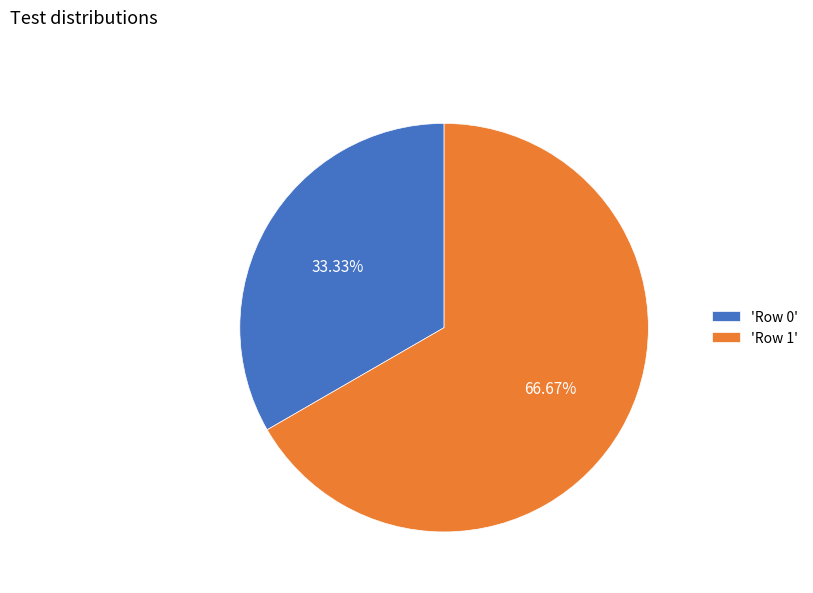

Is there a majority slice in this chart?

Yes